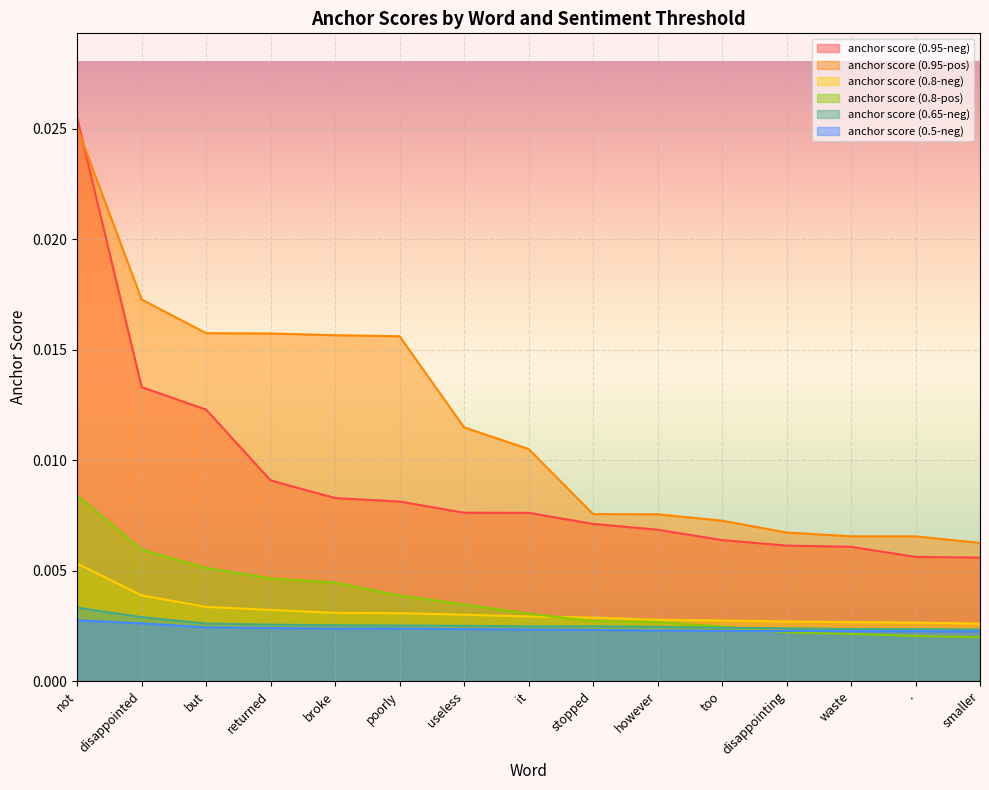

True or false: anchor score (0.95-neg) and anchor score (0.5-neg) cross at least once.

False